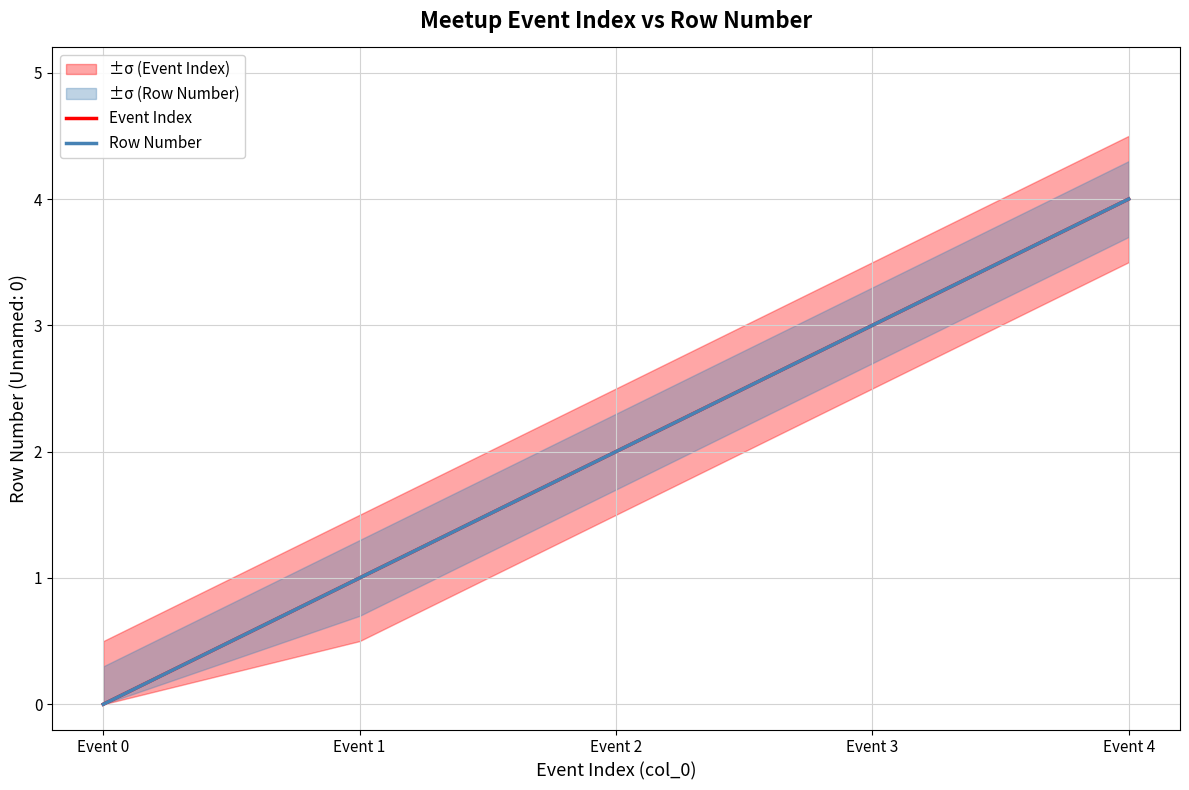

True or false: Row Number and Event Index intersect in this chart.

False